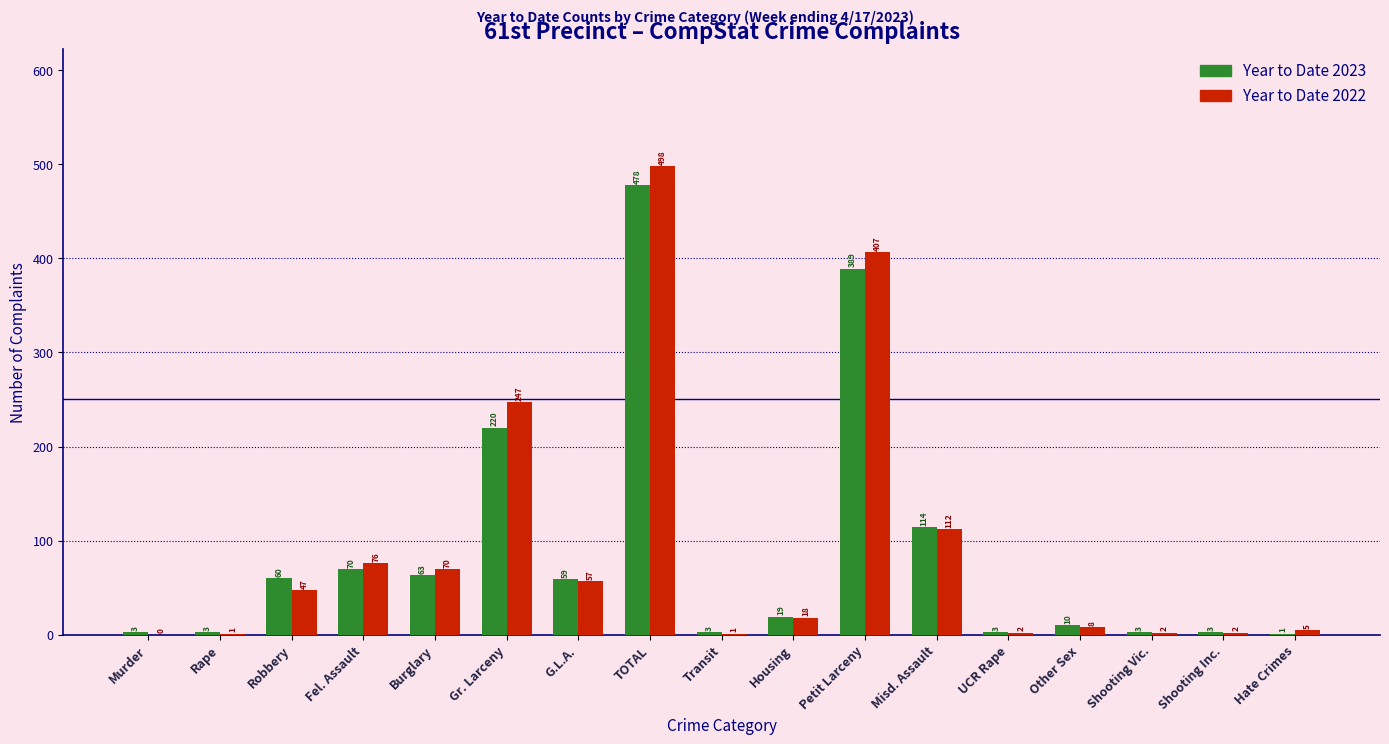

Reading left to right, what are all the values shown in this chart?

Year to Date 2023: Murder=3	Rape=3	Robbery=60	Fel. Assault=70	Burglary=63	Gr. Larceny=220	G.L.A.=59	TOTAL=478	Transit=3	Housing=19	Petit Larceny=389	Misd. Assault=114	UCR Rape=3	Other Sex=10	Shooting Vic.=3	Shooting Inc.=3	Hate Crimes=1
Year to Date 2022: Murder=0	Rape=1	Robbery=47	Fel. Assault=76	Burglary=70	Gr. Larceny=247	G.L.A.=57	TOTAL=498	Transit=1	Housing=18	Petit Larceny=407	Misd. Assault=112	UCR Rape=2	Other Sex=8	Shooting Vic.=2	Shooting Inc.=2	Hate Crimes=5